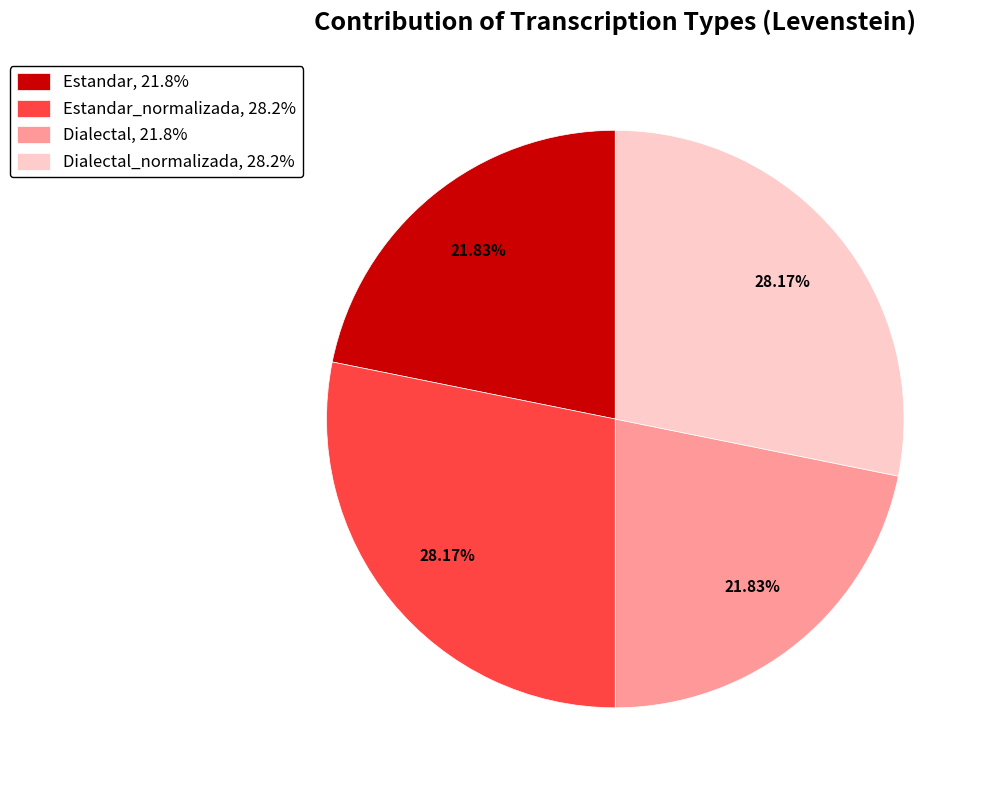

What is the ratio of the value at Estandar_normalizada, 28.2% to the value at Dialectal, 21.8%?

1.3